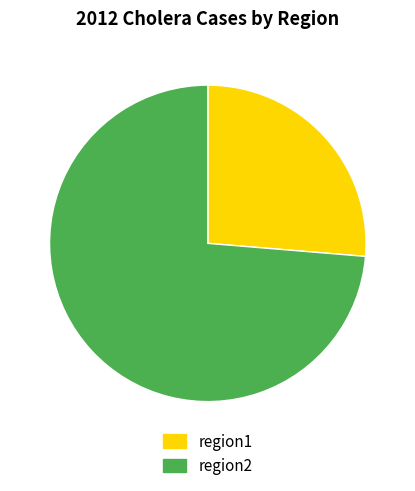

Is the sum of region2 and region1 greater than half?

Yes